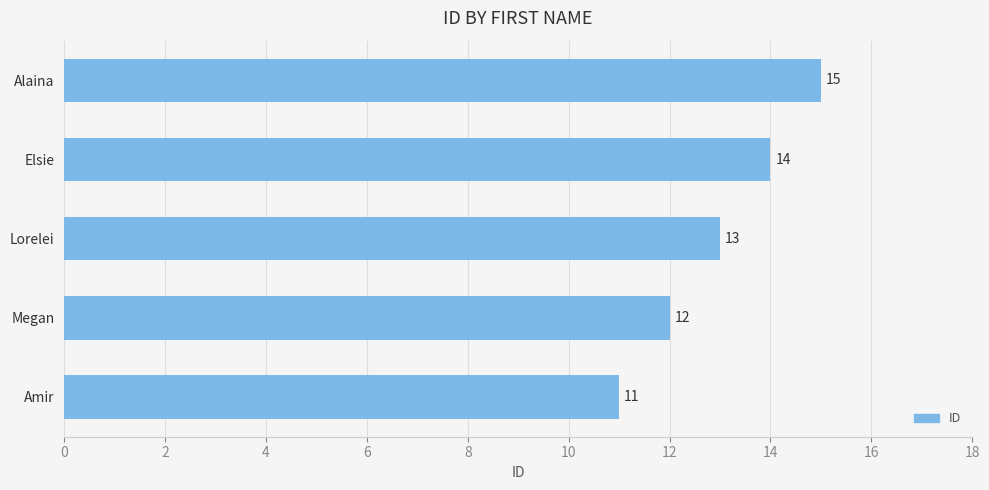

How many values are between 12 and 14?

3